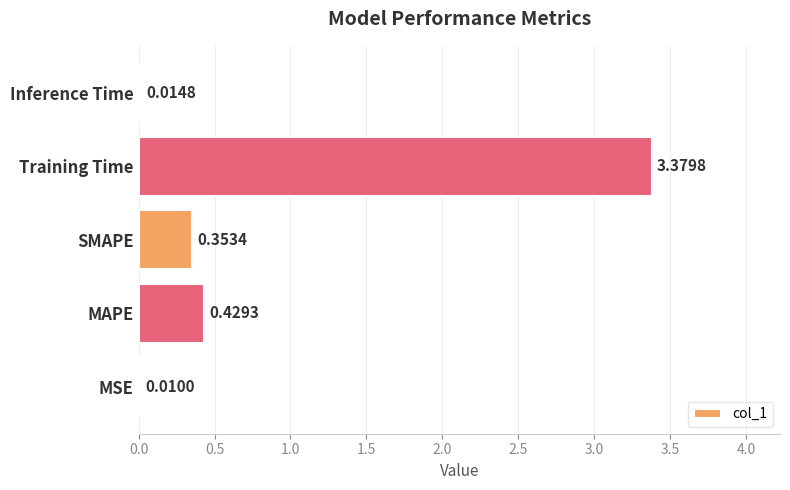

Which label corresponds to the largest value in the chart?

Training Time